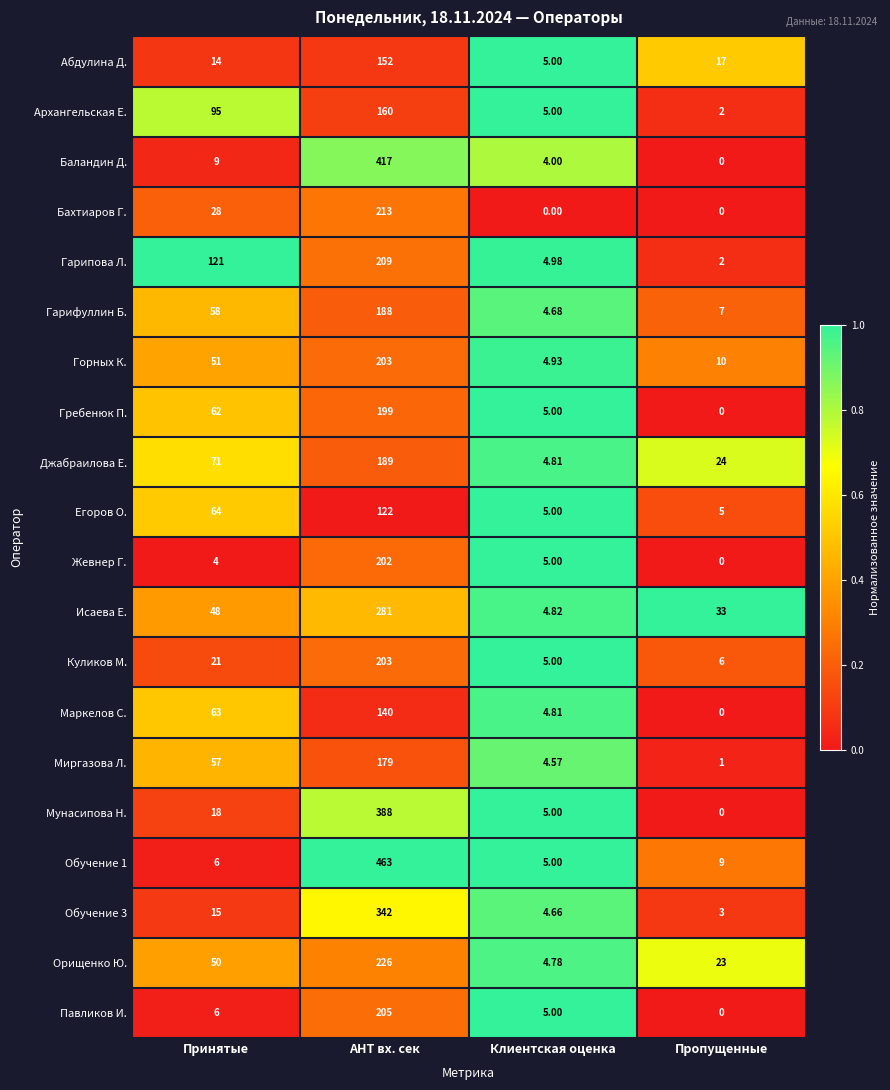

Which series has the largest total across all categories?

Обучение 1